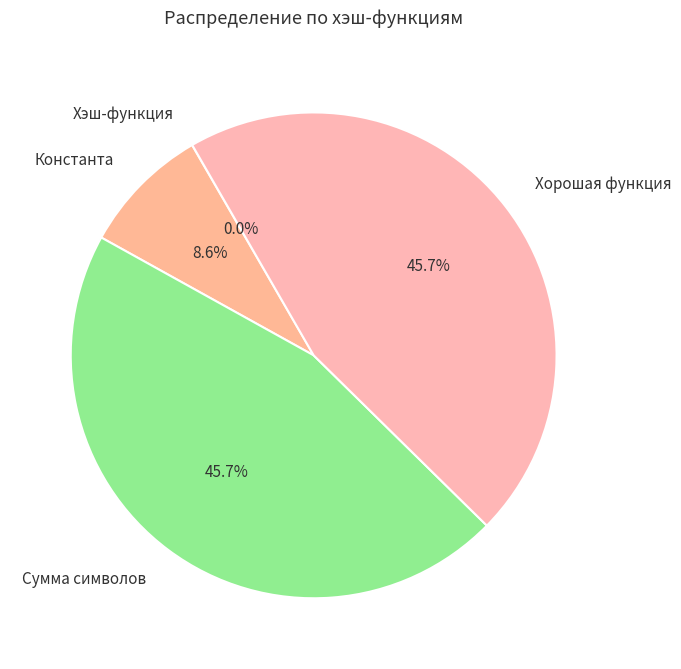

How much of the chart is everything except Сумма символов?

54.3%